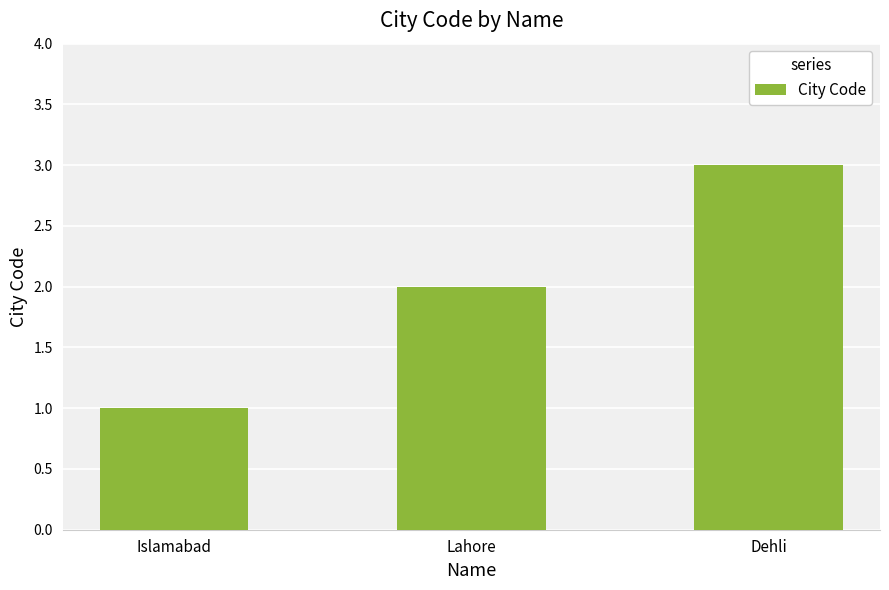

Reading left to right, list all the values displayed in this chart.

1	2	3